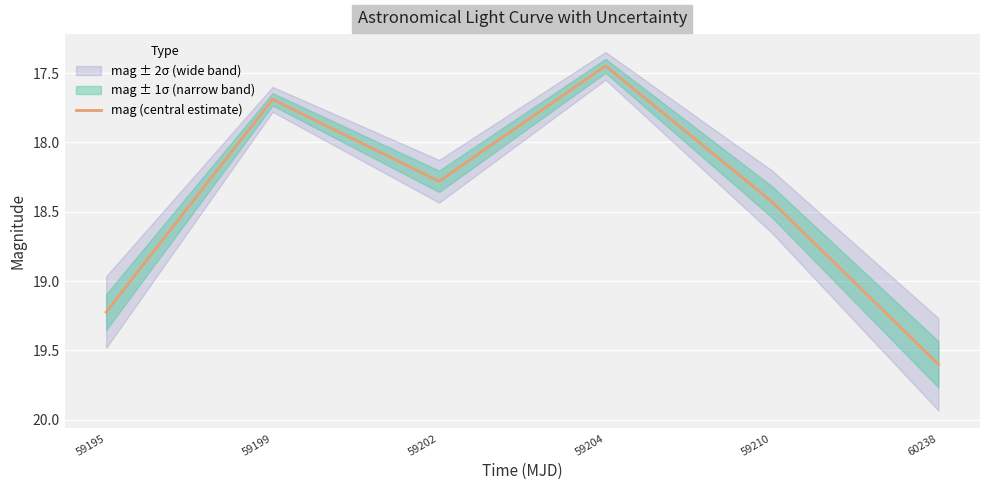

Read the value at 59204.

17.4